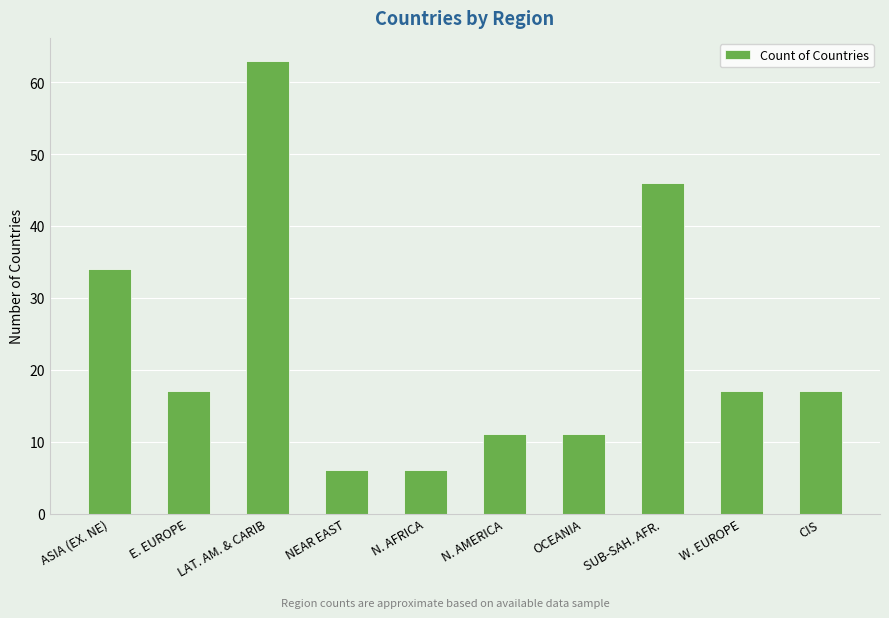

Approximately how many times larger is the value at CIS compared to LAT. AM. & CARIB?

0.3